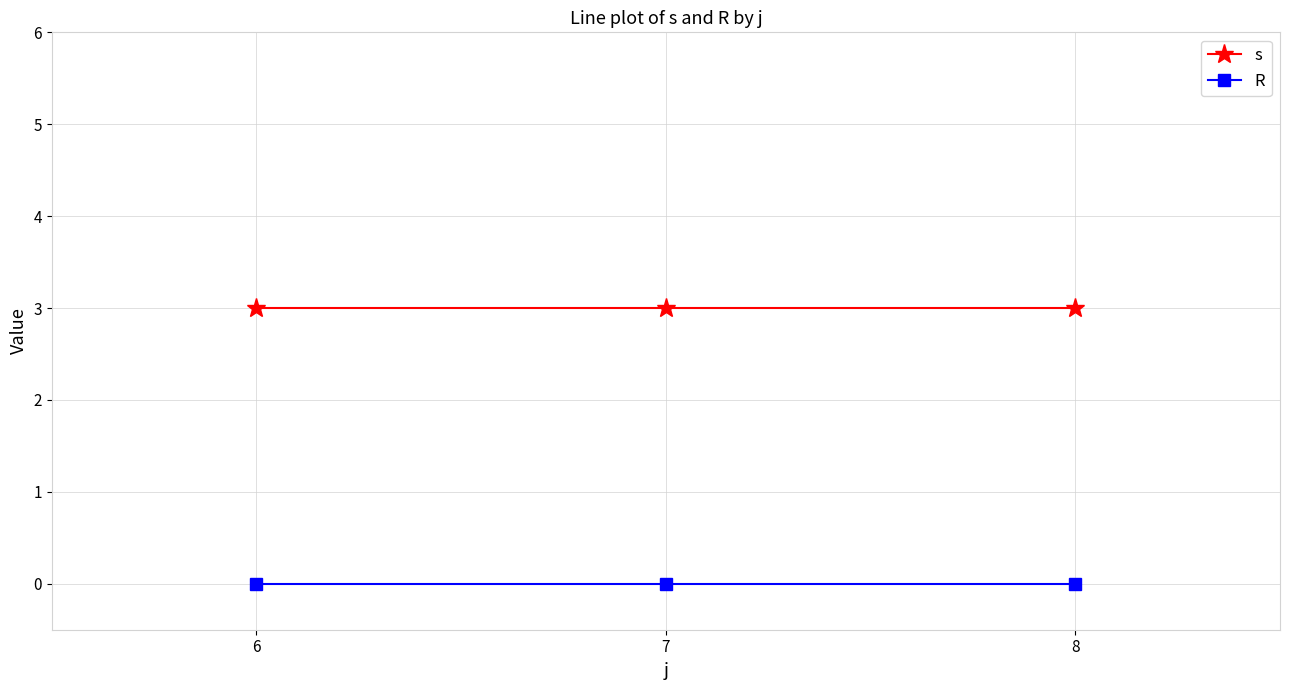

Is it true that R equals 0 at 8?

True